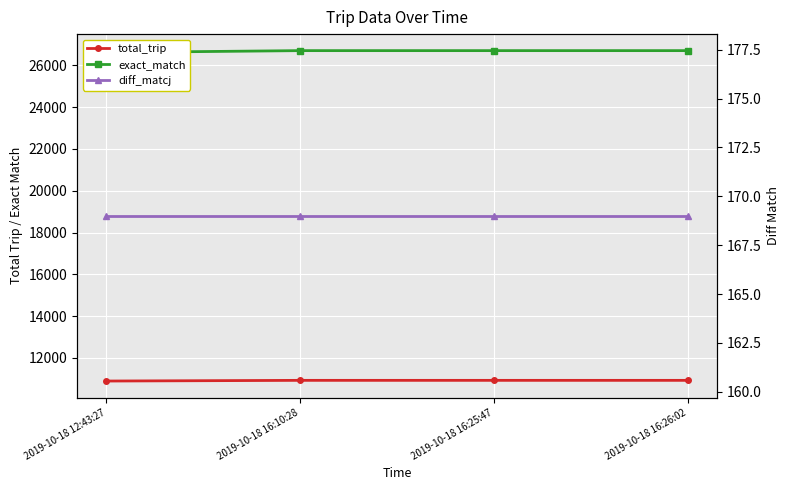

What is the total value across all series at 2019-10-18 12:43:27?

37676